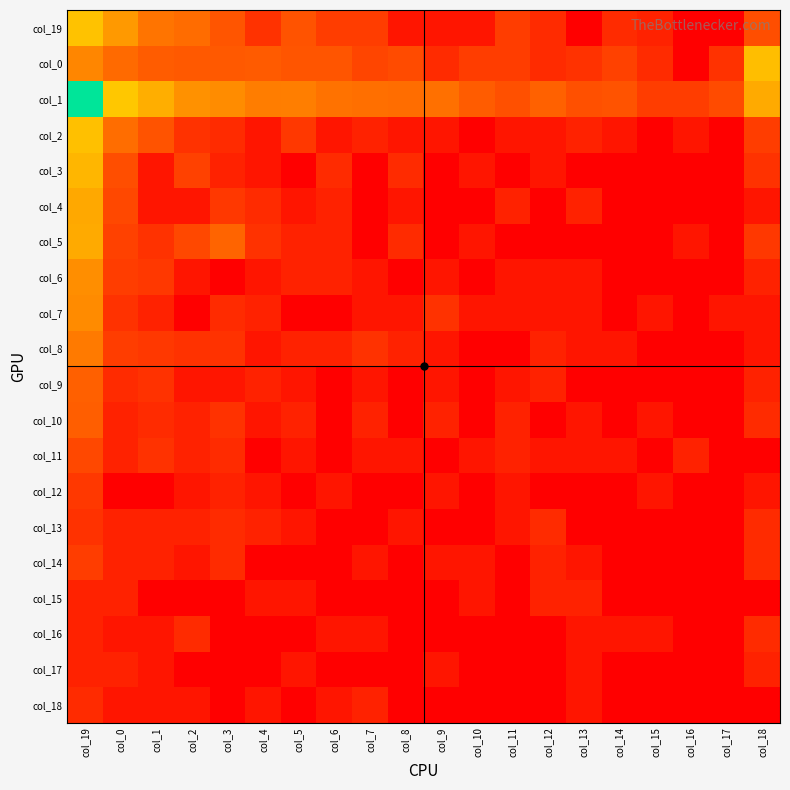

Reading right to left, list all the values displayed in this chart.

col_19: col_18=2.5	col_17=0.0	col_16=0.0	col_15=1.1	col_14=1.4	col_13=0.0	col_12=1.4	col_11=1.9	col_10=0.7	col_9=0.7	col_8=0.7	col_7=1.9	col_6=1.9	col_5=2.6	col_4=1.6	col_3=2.7	col_2=3.4	col_1=3.7	col_0=4.9	col_19=6.1
col_0: col_18=6.0	col_17=1.6	col_16=0.0	col_15=1.4	col_14=2.1	col_13=1.6	col_12=1.4	col_11=1.9	col_10=1.9	col_9=1.4	col_8=2.4	col_7=2.2	col_6=2.7	col_5=2.7	col_4=2.9	col_3=2.8	col_2=2.8	col_1=2.9	col_0=3.4	col_19=4.2
col_1: col_18=5.4	col_17=2.4	col_16=1.9	col_15=1.9	col_14=2.6	col_13=2.6	col_12=3.1	col_11=2.6	col_10=2.9	col_9=3.6	col_8=3.5	col_7=3.5	col_6=3.6	col_5=4.0	col_4=4.0	col_3=4.5	col_2=4.6	col_1=5.5	col_0=6.3	col_19=9.7
col_2: col_18=1.9	col_17=0.0	col_16=0.7	col_15=0.0	col_14=0.7	col_13=1.1	col_12=0.7	col_11=0.7	col_10=0.0	col_9=0.7	col_8=0.7	col_7=1.1	col_6=0.7	col_5=1.8	col_4=0.7	col_3=1.4	col_2=1.6	col_1=2.6	col_0=3.5	col_19=6.1
col_3: col_18=1.6	col_17=0.0	col_16=0.0	col_15=0.0	col_14=0.0	col_13=0.0	col_12=0.7	col_11=0.0	col_10=0.7	col_9=0.0	col_8=1.4	col_7=0.0	col_6=1.4	col_5=0.0	col_4=0.7	col_3=1.1	col_2=2.1	col_1=0.7	col_0=2.5	col_19=5.8
col_4: col_18=0.7	col_17=0.0	col_16=0.0	col_15=0.0	col_14=0.0	col_13=1.1	col_12=0.0	col_11=1.1	col_10=0.0	col_9=0.0	col_8=0.7	col_7=0.0	col_6=1.1	col_5=0.7	col_4=1.4	col_3=1.8	col_2=0.7	col_1=0.7	col_0=2.3	col_19=5.3
col_5: col_18=1.8	col_17=0.0	col_16=0.7	col_15=0.0	col_14=0.0	col_13=0.0	col_12=0.0	col_11=0.0	col_10=0.7	col_9=0.0	col_8=1.4	col_7=0.0	col_6=1.1	col_5=1.1	col_4=1.6	col_3=3.2	col_2=2.3	col_1=1.6	col_0=2.1	col_19=5.4
col_6: col_18=1.1	col_17=0.0	col_16=0.0	col_15=0.0	col_14=0.0	col_13=0.7	col_12=0.7	col_11=0.7	col_10=0.0	col_9=0.7	col_8=0.0	col_7=0.7	col_6=1.1	col_5=1.1	col_4=0.7	col_3=0.0	col_2=0.7	col_1=1.8	col_0=1.9	col_19=4.5
col_7: col_18=0.7	col_17=0.7	col_16=0.0	col_15=0.7	col_14=0.0	col_13=0.7	col_12=0.7	col_11=0.7	col_10=0.7	col_9=1.6	col_8=0.7	col_7=0.7	col_6=0.0	col_5=0.0	col_4=1.1	col_3=1.4	col_2=0.0	col_1=1.1	col_0=1.6	col_19=4.4
col_8: col_18=0.7	col_17=0.0	col_16=0.0	col_15=0.0	col_14=0.7	col_13=0.7	col_12=1.1	col_11=0.0	col_10=0.0	col_9=0.7	col_8=1.1	col_7=1.6	col_6=1.1	col_5=1.1	col_4=0.7	col_3=1.6	col_2=1.6	col_1=1.8	col_0=1.9	col_19=3.9
col_9: col_18=1.1	col_17=0.0	col_16=0.0	col_15=0.0	col_14=0.0	col_13=0.0	col_12=1.1	col_11=0.7	col_10=0.0	col_9=0.7	col_8=0.0	col_7=0.7	col_6=0.0	col_5=0.7	col_4=1.1	col_3=0.7	col_2=0.7	col_1=1.6	col_0=1.4	col_19=3.0
col_10: col_18=1.4	col_17=0.0	col_16=0.0	col_15=0.7	col_14=0.0	col_13=0.7	col_12=0.0	col_11=1.1	col_10=0.0	col_9=1.1	col_8=0.0	col_7=1.1	col_6=0.0	col_5=1.1	col_4=0.7	col_3=1.6	col_2=1.1	col_1=1.4	col_0=1.1	col_19=3.0
col_11: col_18=0.0	col_17=0.0	col_16=1.1	col_15=0.0	col_14=0.7	col_13=0.7	col_12=0.7	col_11=1.1	col_10=0.7	col_9=0.0	col_8=0.7	col_7=0.7	col_6=0.0	col_5=0.7	col_4=0.0	col_3=1.4	col_2=1.1	col_1=1.6	col_0=1.1	col_19=2.3
col_12: col_18=0.7	col_17=0.0	col_16=0.0	col_15=0.7	col_14=0.0	col_13=0.0	col_12=0.0	col_11=0.7	col_10=0.0	col_9=0.7	col_8=0.0	col_7=0.0	col_6=0.7	col_5=0.0	col_4=0.7	col_3=1.1	col_2=0.7	col_1=0.0	col_0=0.0	col_19=1.8
col_13: col_18=1.4	col_17=0.0	col_16=0.0	col_15=0.0	col_14=0.0	col_13=0.0	col_12=1.4	col_11=0.7	col_10=0.0	col_9=0.0	col_8=0.7	col_7=0.0	col_6=0.0	col_5=0.7	col_4=1.1	col_3=1.4	col_2=1.1	col_1=1.1	col_0=1.1	col_19=1.6
col_14: col_18=1.4	col_17=0.0	col_16=0.0	col_15=0.0	col_14=0.0	col_13=0.7	col_12=1.1	col_11=0.0	col_10=0.7	col_9=0.7	col_8=0.0	col_7=0.7	col_6=0.0	col_5=0.0	col_4=0.0	col_3=1.4	col_2=0.7	col_1=1.1	col_0=1.1	col_19=1.9
col_15: col_18=0.0	col_17=0.0	col_16=0.0	col_15=0.0	col_14=0.0	col_13=1.1	col_12=1.1	col_11=0.0	col_10=0.7	col_9=0.0	col_8=0.0	col_7=0.0	col_6=0.0	col_5=0.7	col_4=0.7	col_3=0.0	col_2=0.0	col_1=0.0	col_0=1.1	col_19=1.1
col_16: col_18=1.4	col_17=0.0	col_16=0.0	col_15=0.7	col_14=0.7	col_13=0.7	col_12=0.0	col_11=0.0	col_10=0.0	col_9=0.0	col_8=0.0	col_7=0.7	col_6=0.7	col_5=0.0	col_4=0.0	col_3=0.0	col_2=1.4	col_1=0.7	col_0=0.7	col_19=1.1
col_17: col_18=1.1	col_17=0.0	col_16=0.0	col_15=0.0	col_14=0.0	col_13=0.7	col_12=0.0	col_11=0.0	col_10=0.0	col_9=0.7	col_8=0.0	col_7=0.0	col_6=0.0	col_5=0.7	col_4=0.0	col_3=0.0	col_2=0.0	col_1=0.7	col_0=1.1	col_19=1.1
col_18: col_18=0.0	col_17=0.0	col_16=0.0	col_15=0.0	col_14=0.0	col_13=0.7	col_12=0.0	col_11=0.0	col_10=0.0	col_9=0.0	col_8=0.0	col_7=1.1	col_6=0.7	col_5=0.0	col_4=0.7	col_3=0.0	col_2=0.7	col_1=0.7	col_0=0.7	col_19=1.4